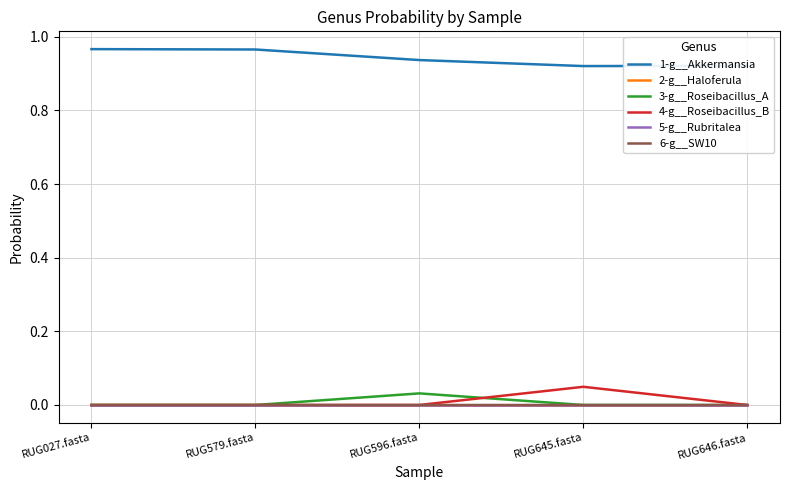

Count the 5-g__Rubritalea values in the range 0 to 1.

5